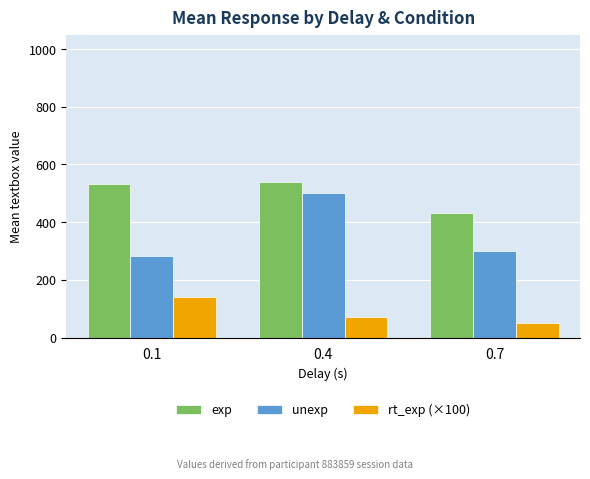

How many rt_exp (×100) values are between 50 and 140?

3